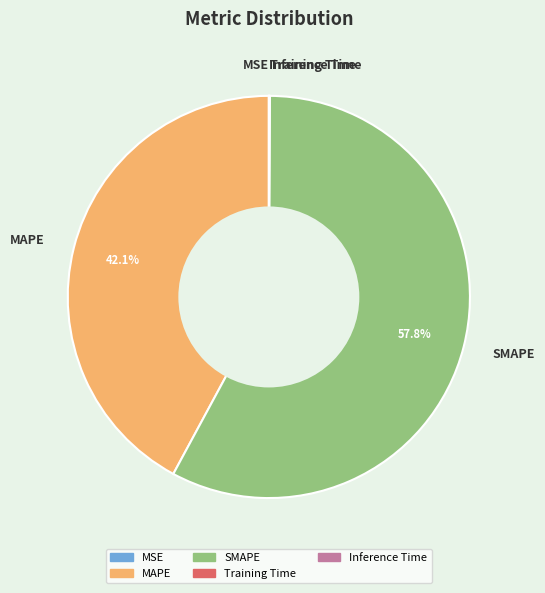

Does SMAPE represent more than half of the total?

Yes